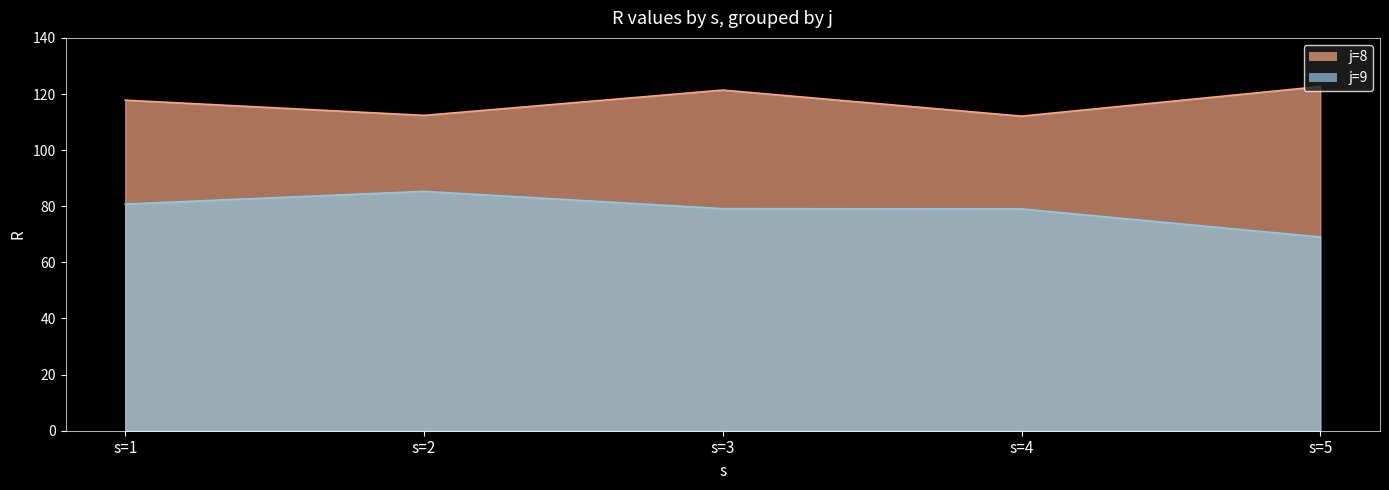

What is the approximate value of j=8 at s=5?

122.7